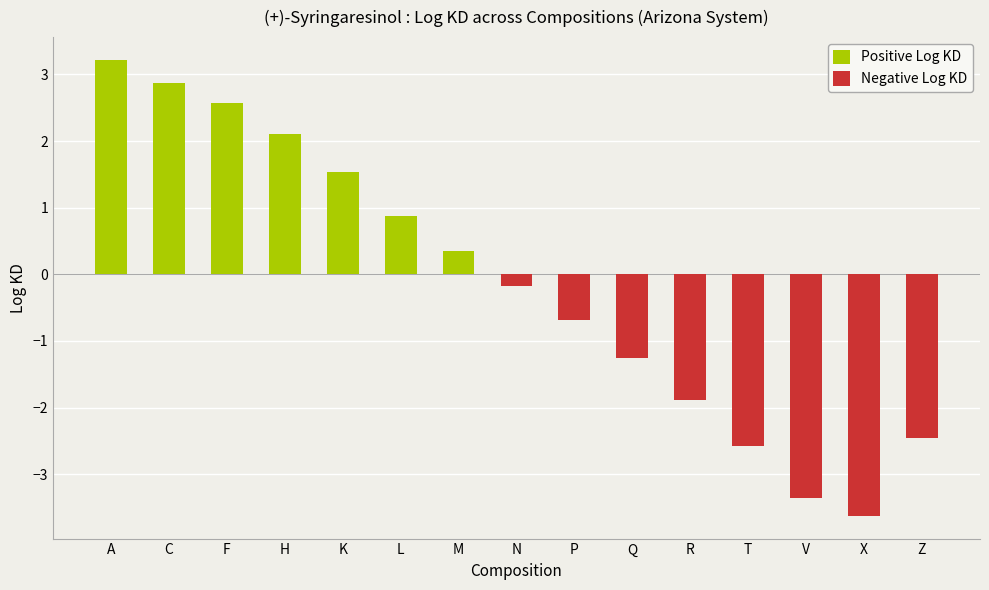

What is the difference between the maximum and second lowest values?

6.6